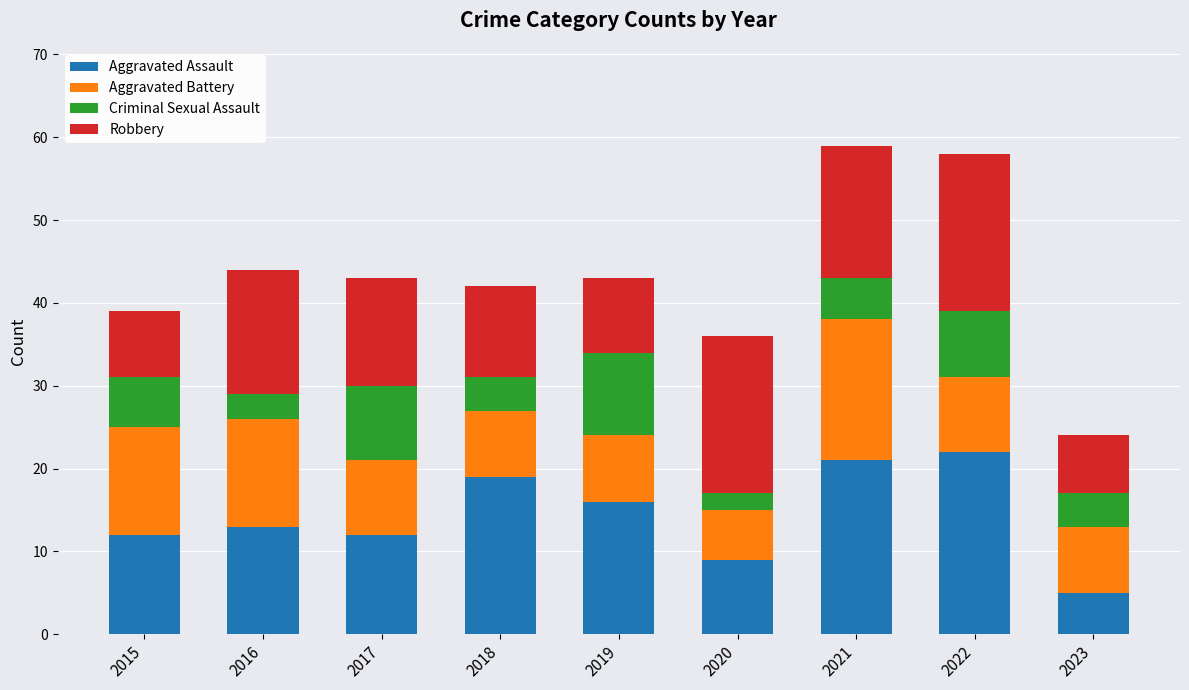

The value of Aggravated Assault at 2018 is 7. True or false?

False